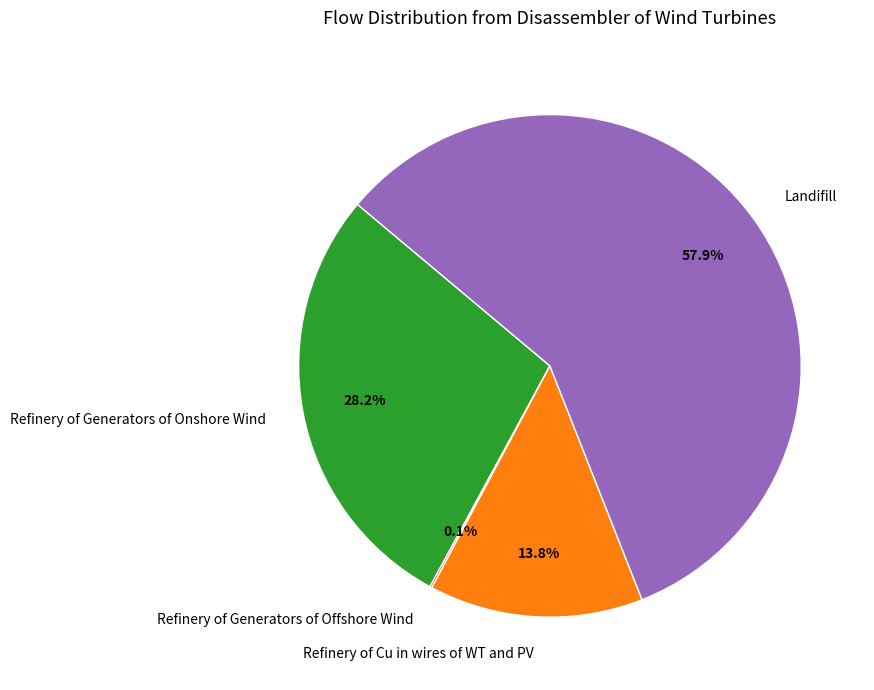

What is the largest slice in the pie chart?

Landifill